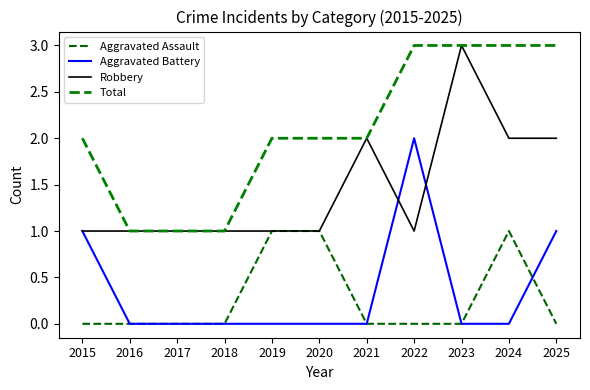

Is this an area chart (filled region under the line)?

No